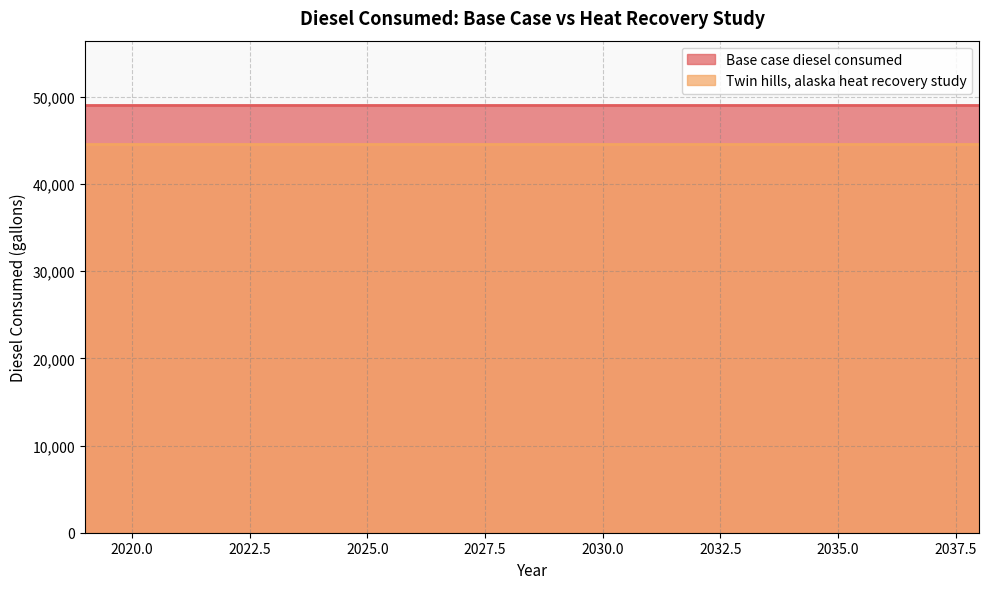

Is it true that Twin hills, alaska heat recovery study equals 63231.0 at 2020?

False